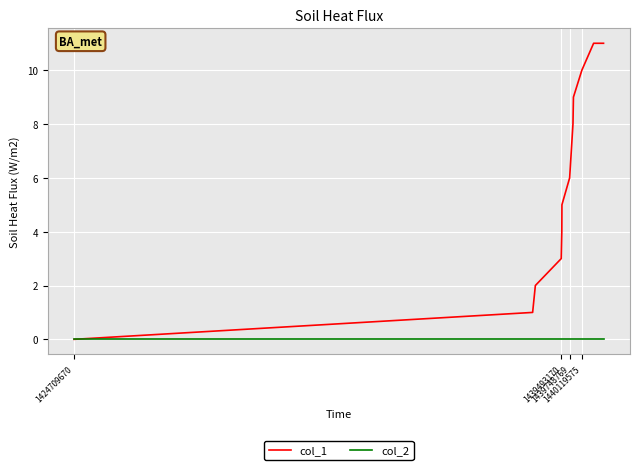

Which series has the widest spread of values?

col_1